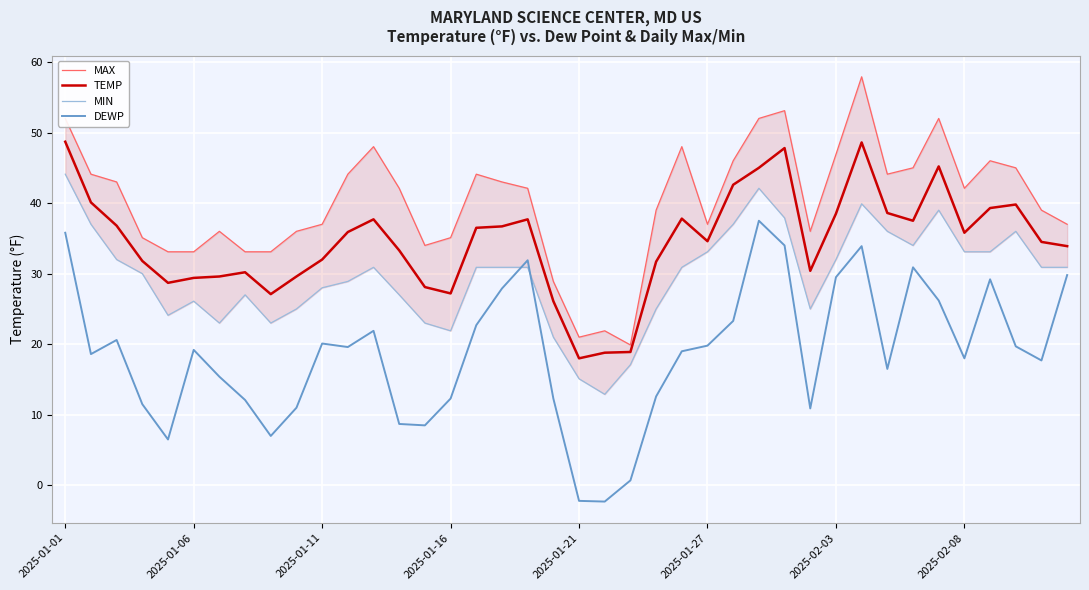

How many values in the MIN series exceed 30?

22